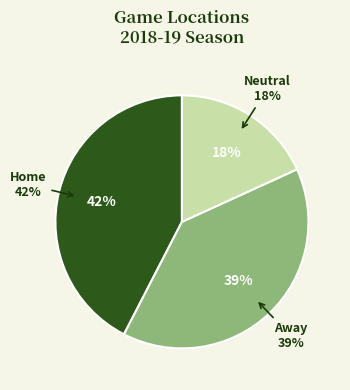

How many slices are in this pie chart?

3